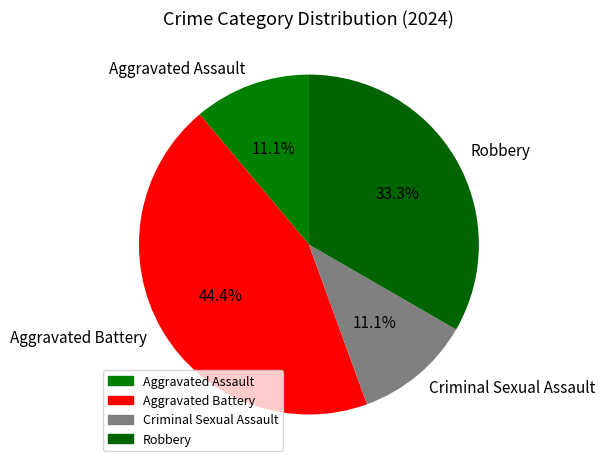

What is the ratio of the value at Aggravated Battery to the value at Robbery?

1.3